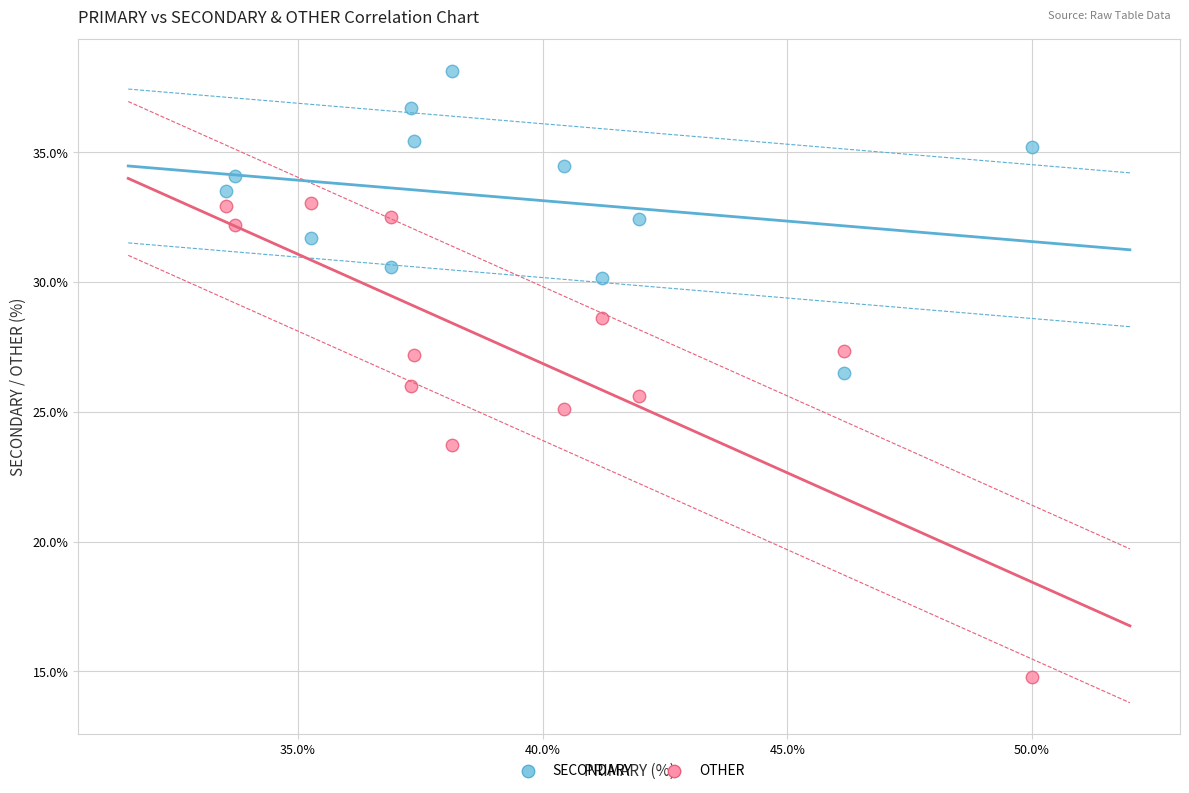

Across all data points, what is the range of X values (max minus min)?

16.5